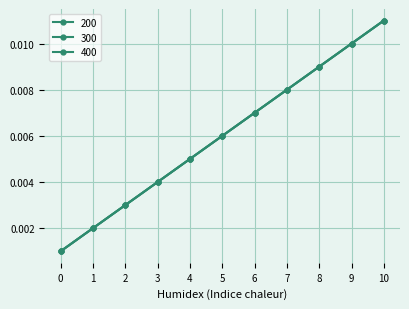

Does the chart have visible grid lines?

Yes